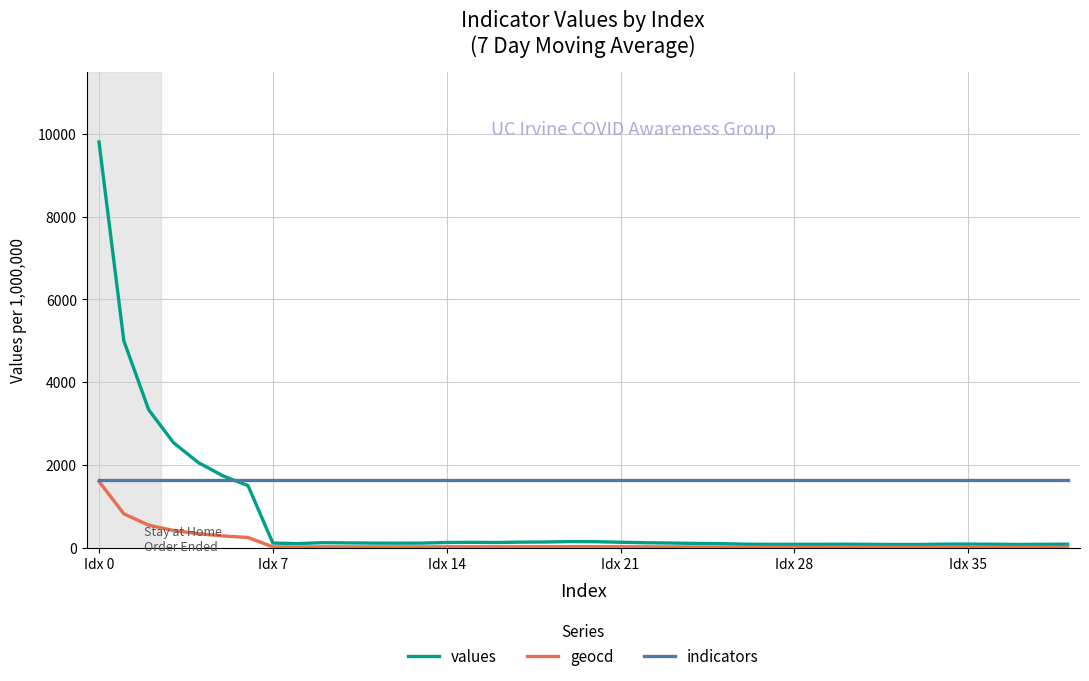

What is the lowest value of the indicators series?

1633.0